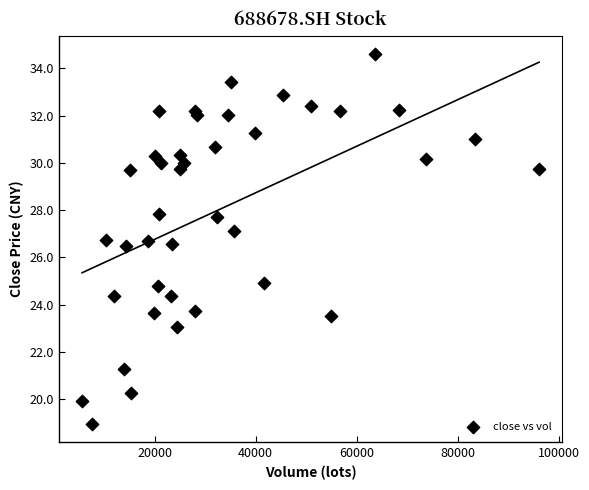

What is the range of X values (max minus min)?

90454.9